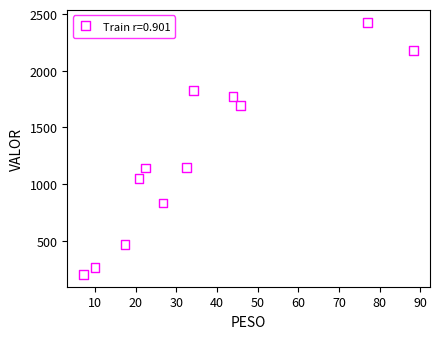

What is the average Y value?

1249.3